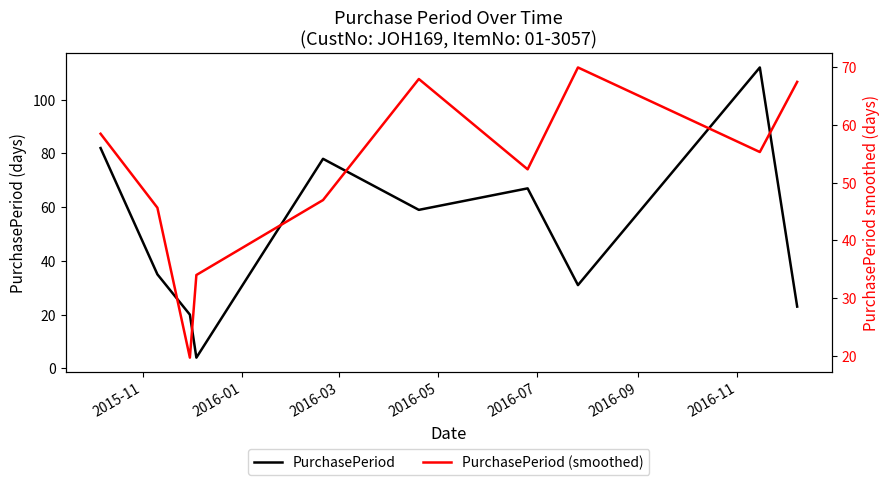

List the series in order of their overall mean, highest first.

PurchasePeriod (smoothed), PurchasePeriod